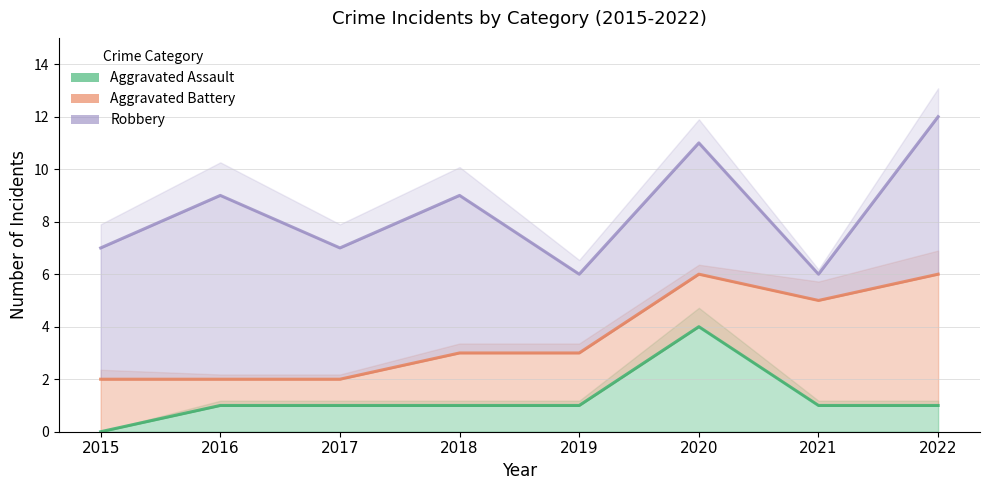

Reading left to right, transcribe all the data shown in this chart.

Aggravated Assault: 2015=0	2016=1	2017=1	2018=1	2019=1	2020=4	2021=1	2022=1
Aggravated Battery: 2015=2	2016=1	2017=1	2018=2	2019=2	2020=2	2021=4	2022=5
Robbery: 2015=5	2016=7	2017=5	2018=6	2019=3	2020=5	2021=1	2022=6